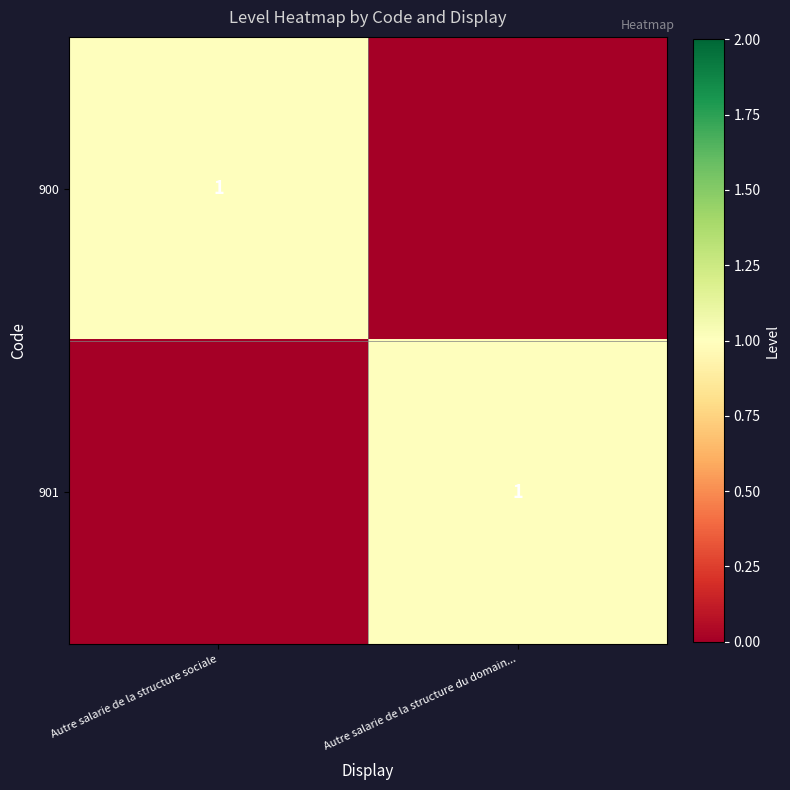

At how many categories does at least one series exceed 0?

2